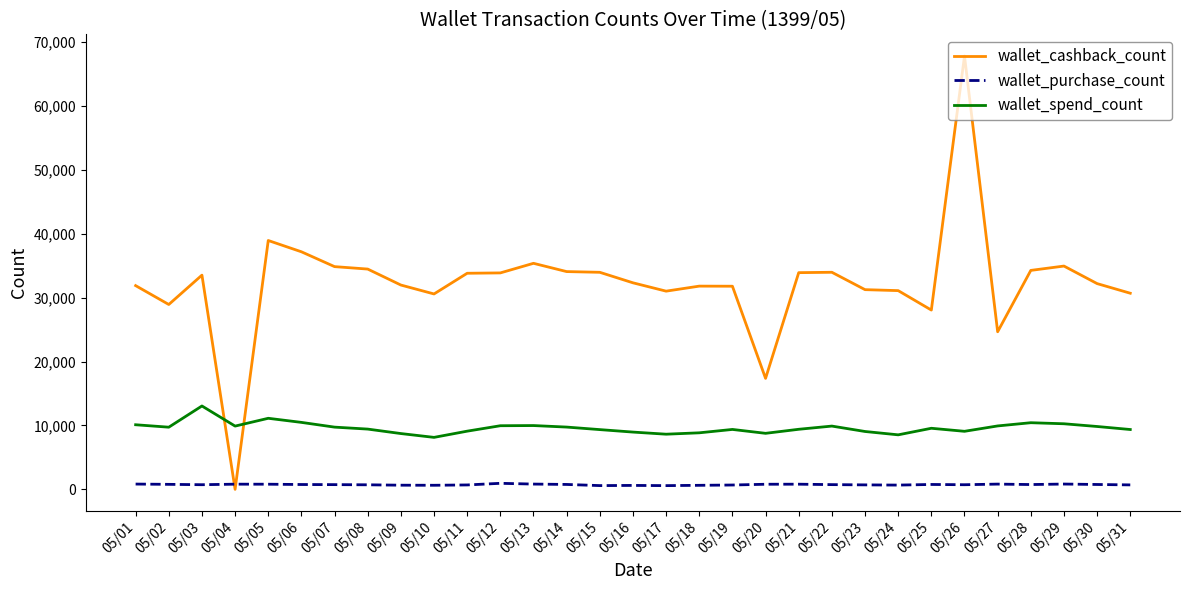

Rank the series by their average value, from highest to lowest.

wallet_cashback_count, wallet_spend_count, wallet_purchase_count